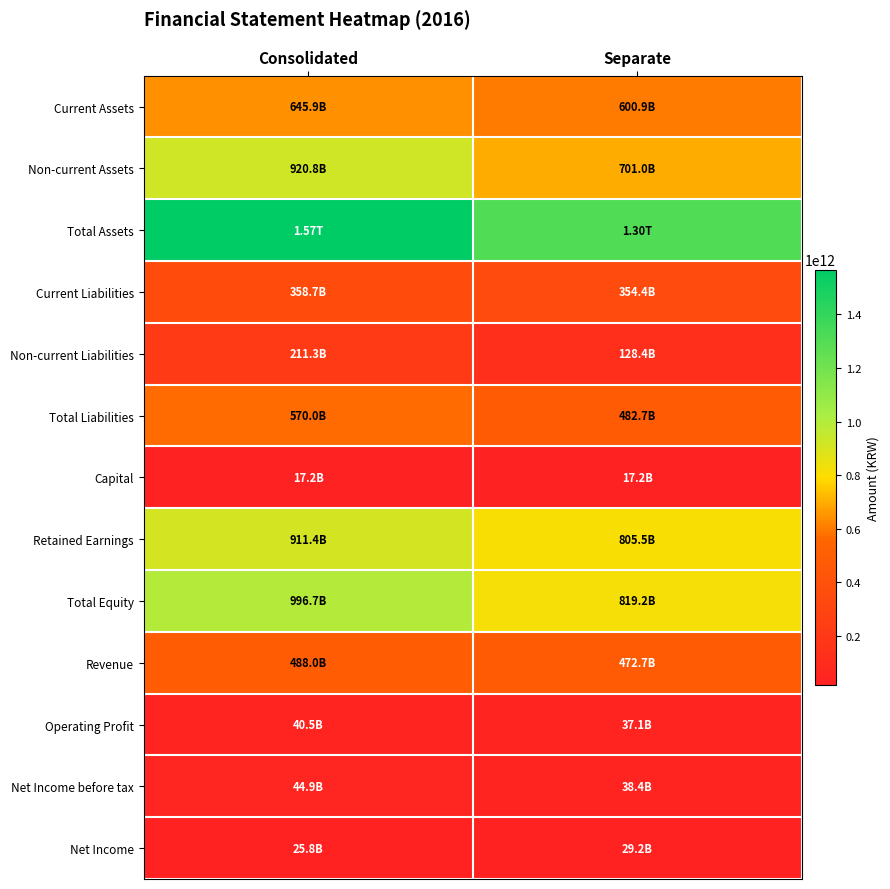

What is the spread (max minus min) of values at Separate?

1284678022667